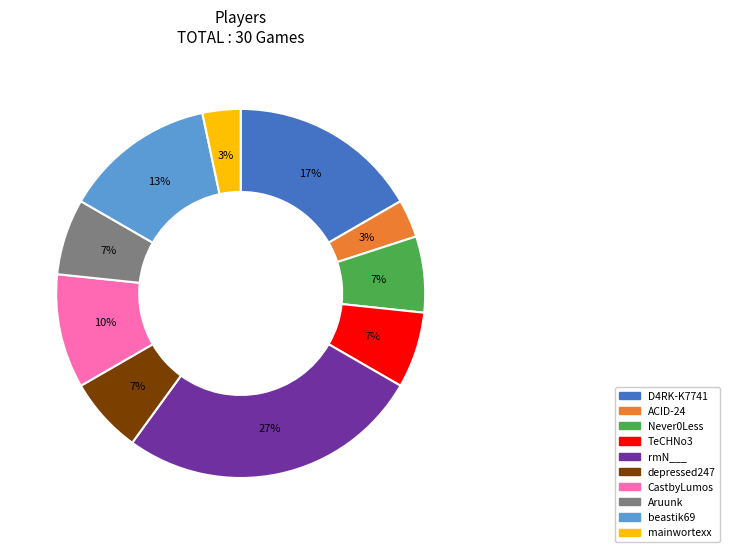

What percentage is the depressed247 slice, to the nearest percent?

7%